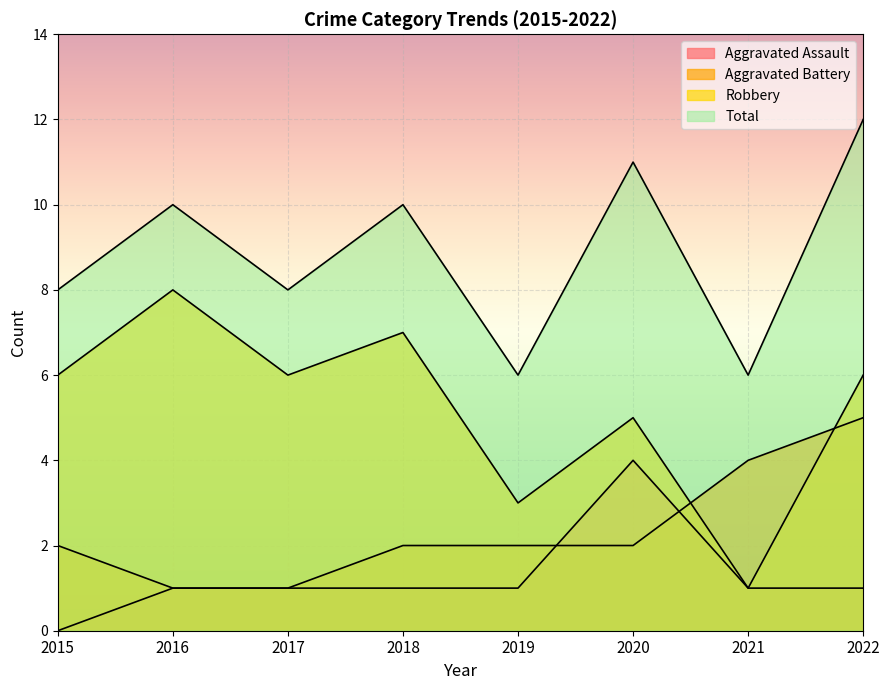

List the labels in order of Aggravated Battery value, smallest first.

2016, 2017, 2015, 2018, 2019, 2020, 2021, 2022